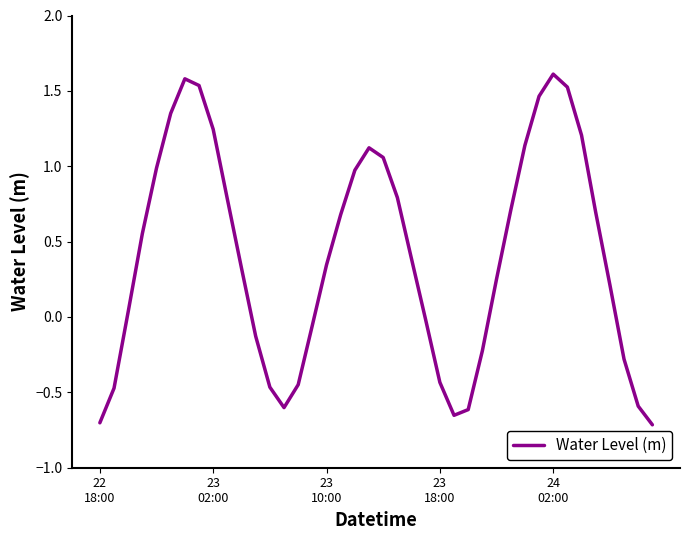

How many values are above zero?

25